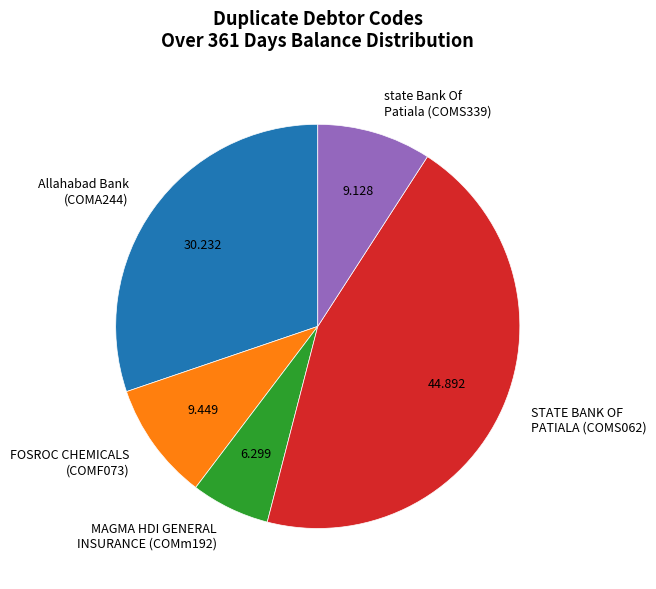

Is there any slice that represents more than half of the pie?

No